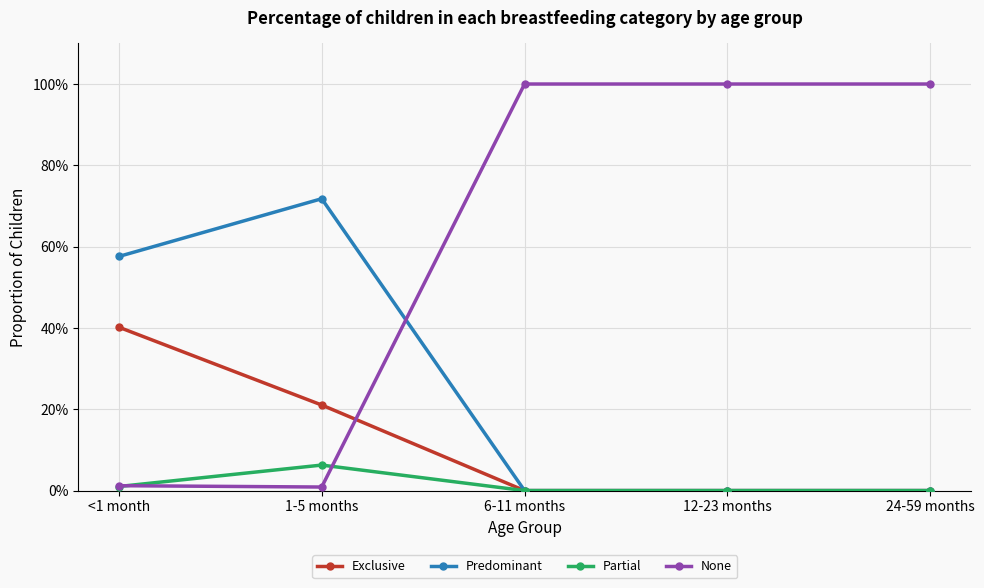

What is the label of the 4th point from the left?

12-23 months